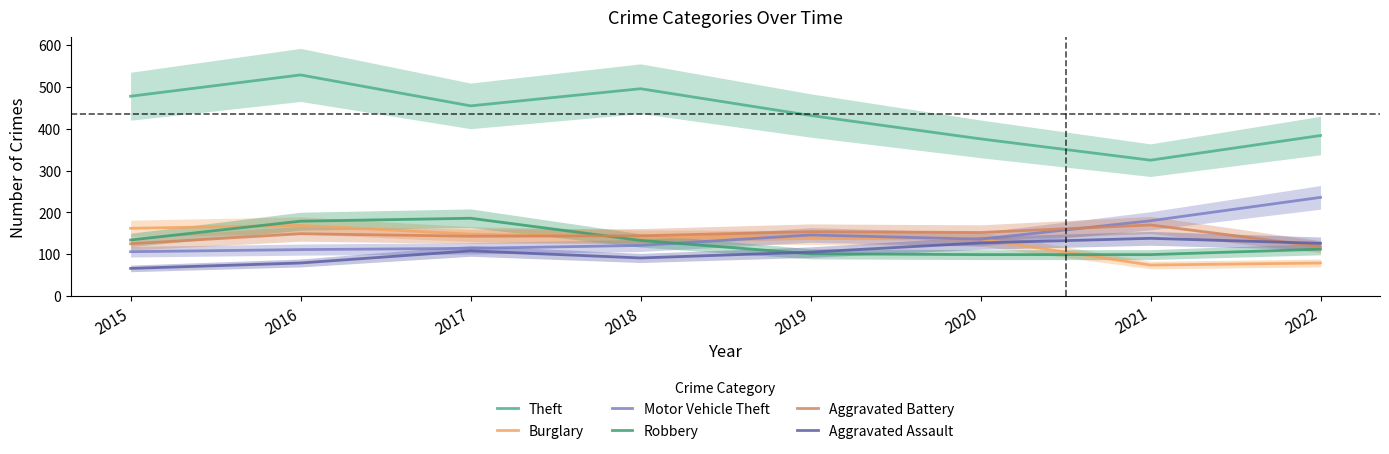

The value of Aggravated Assault at 2019 is 105. True or false?

True